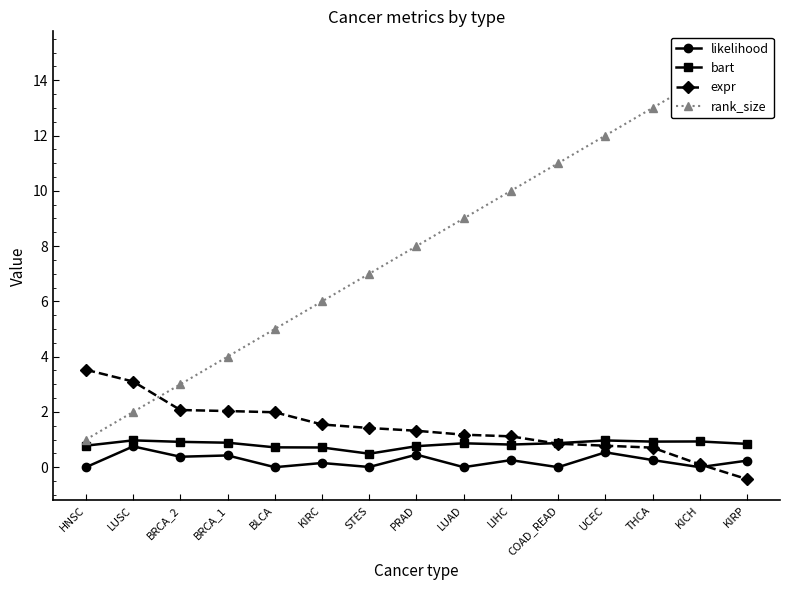

Is the value of likelihood at PRAD greater than the value of rank_size at LIHC?

No